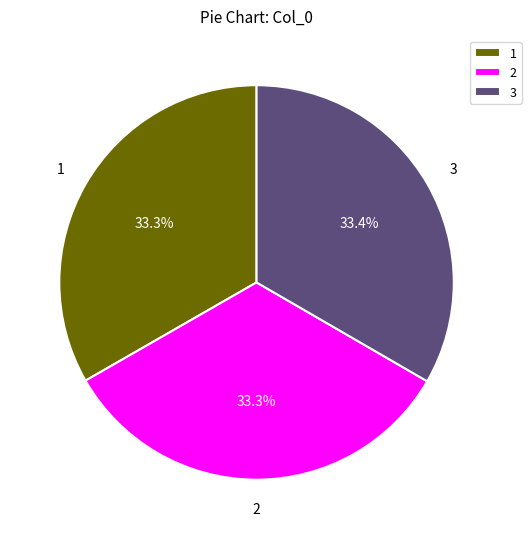

Approximately how many times larger is the value at 1 compared to 3?

1.0